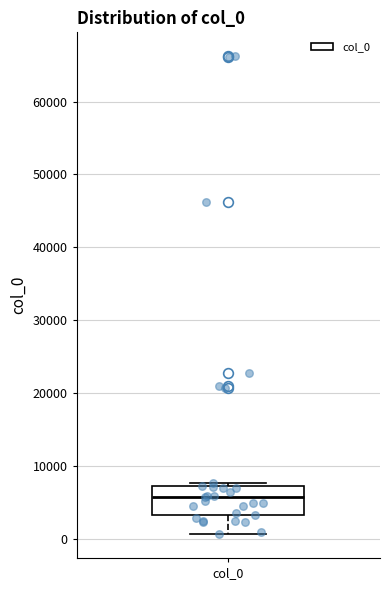

Read this box plot against the y-axis: the position of the median line, the range covered by the box, and the ends of both whiskers. The values are not printed on the chart, so give them approximately, as read against the axis.

median 6000, box 3000 to 7000, whiskers 1000 to 8000